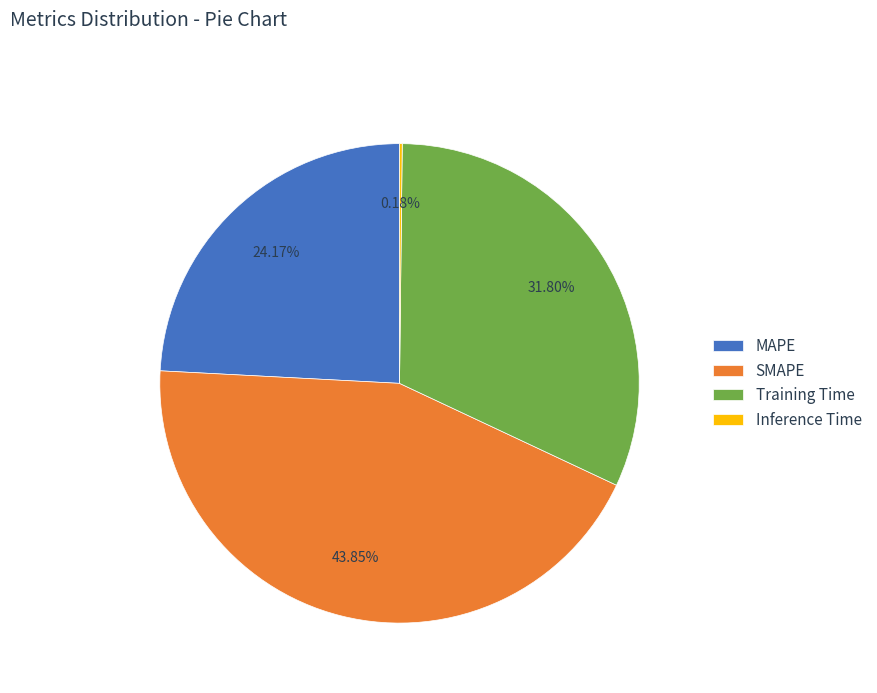

Is Training Time the majority of the pie?

No